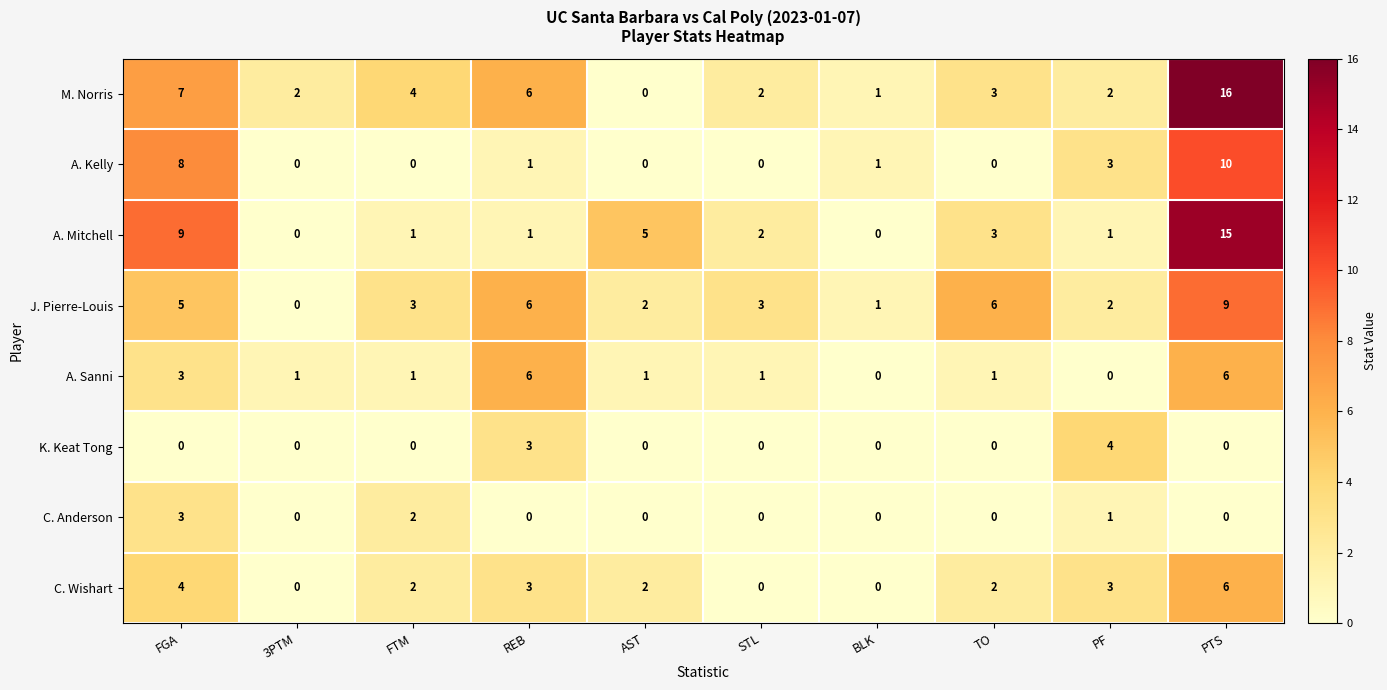

What is the sum of the A. Mitchell values at 3PTM and PTS?

15